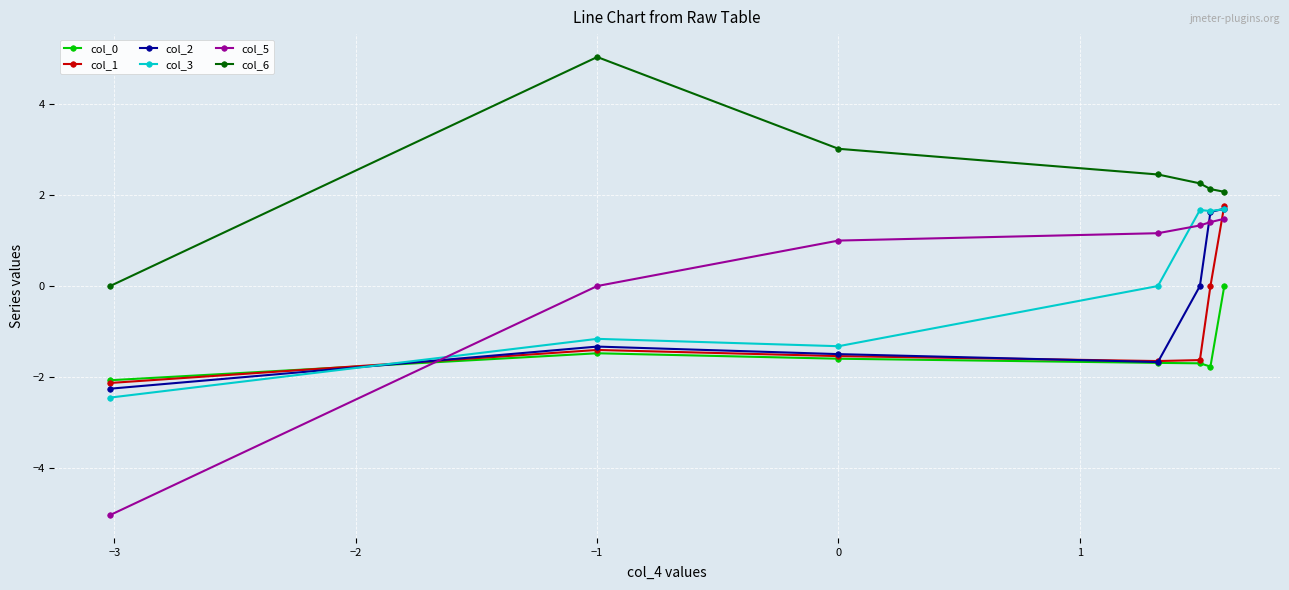

List the series in order of their peak value, lowest first.

col_0, col_5, col_3, col_2, col_1, col_6